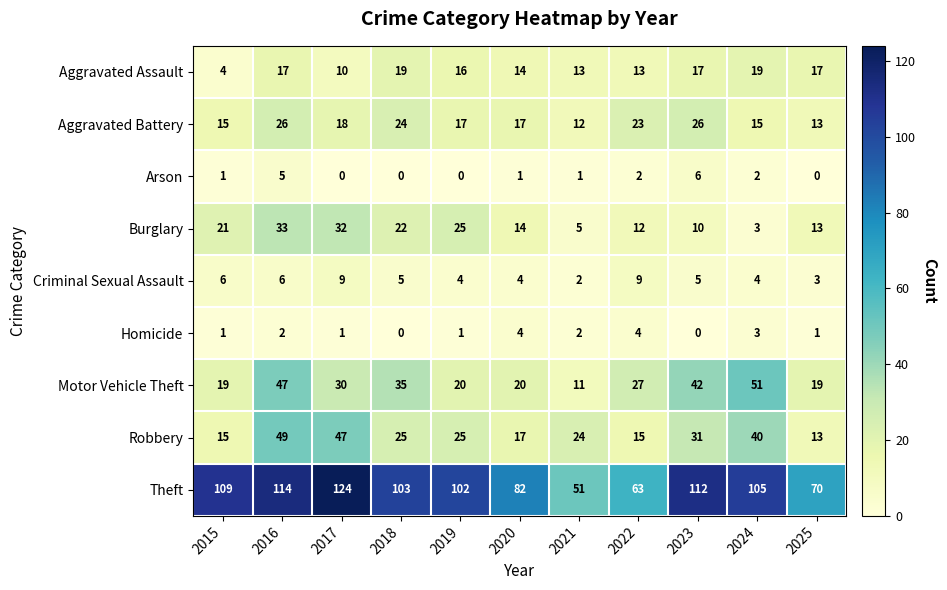

List the series in order of their peak value, lowest first.

Homicide, Arson, Criminal Sexual Assault, Aggravated Assault, Aggravated Battery, Burglary, Robbery, Motor Vehicle Theft, Theft